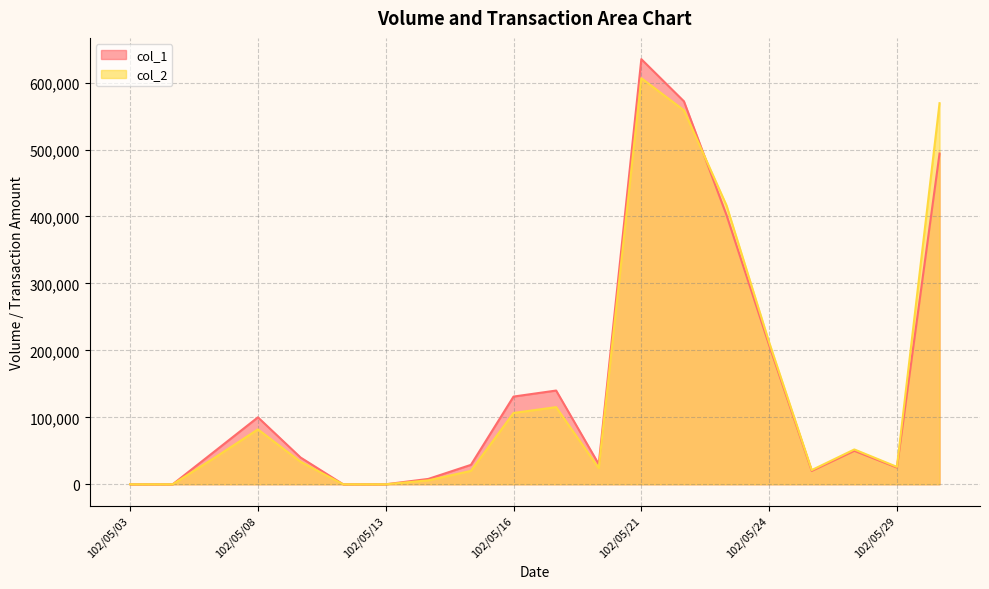

Rank the series at 102/05/09 from lowest to highest value.

col_2, col_1